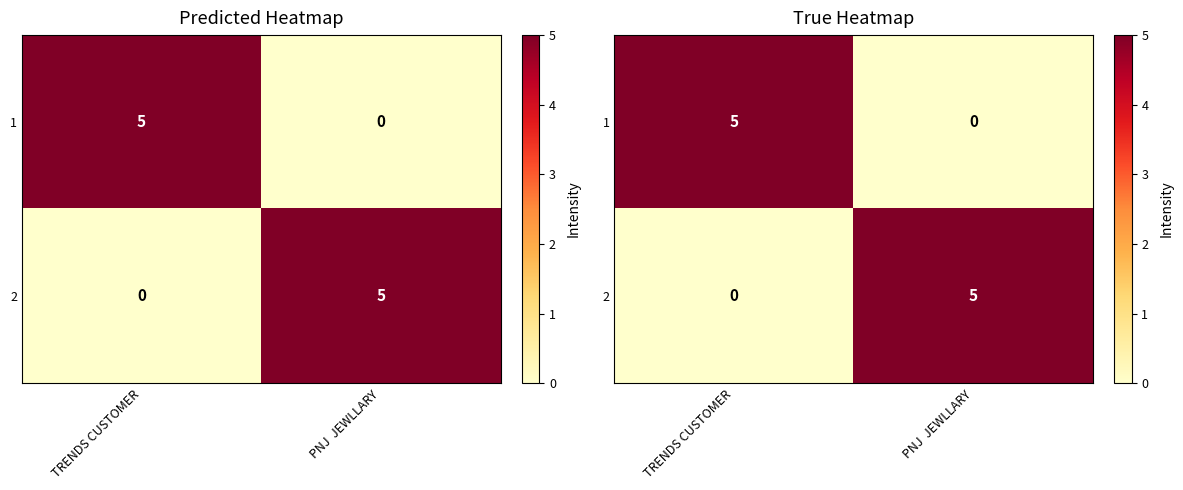

What is the total value across all series at TRENDS CUSTOMER?

5